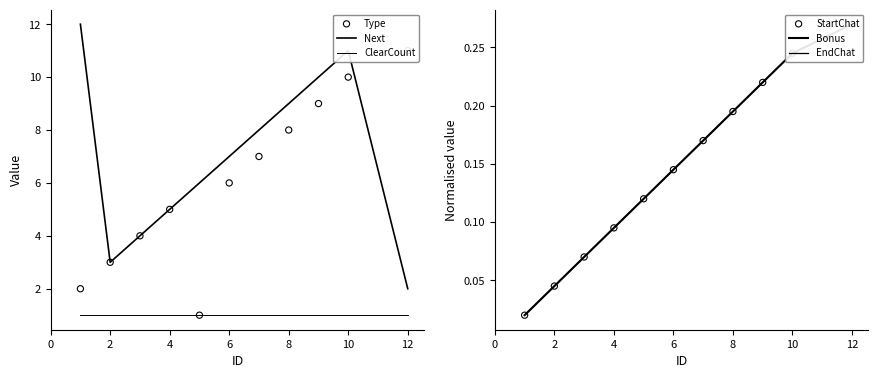

Which series contains the highest Y value?

Next